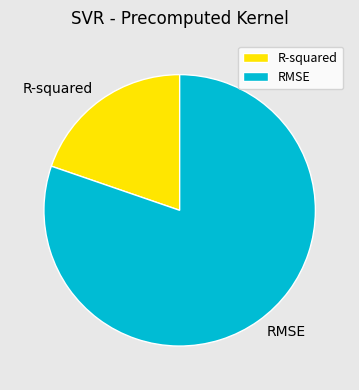

What is the smallest slice in the pie chart?

R-squared